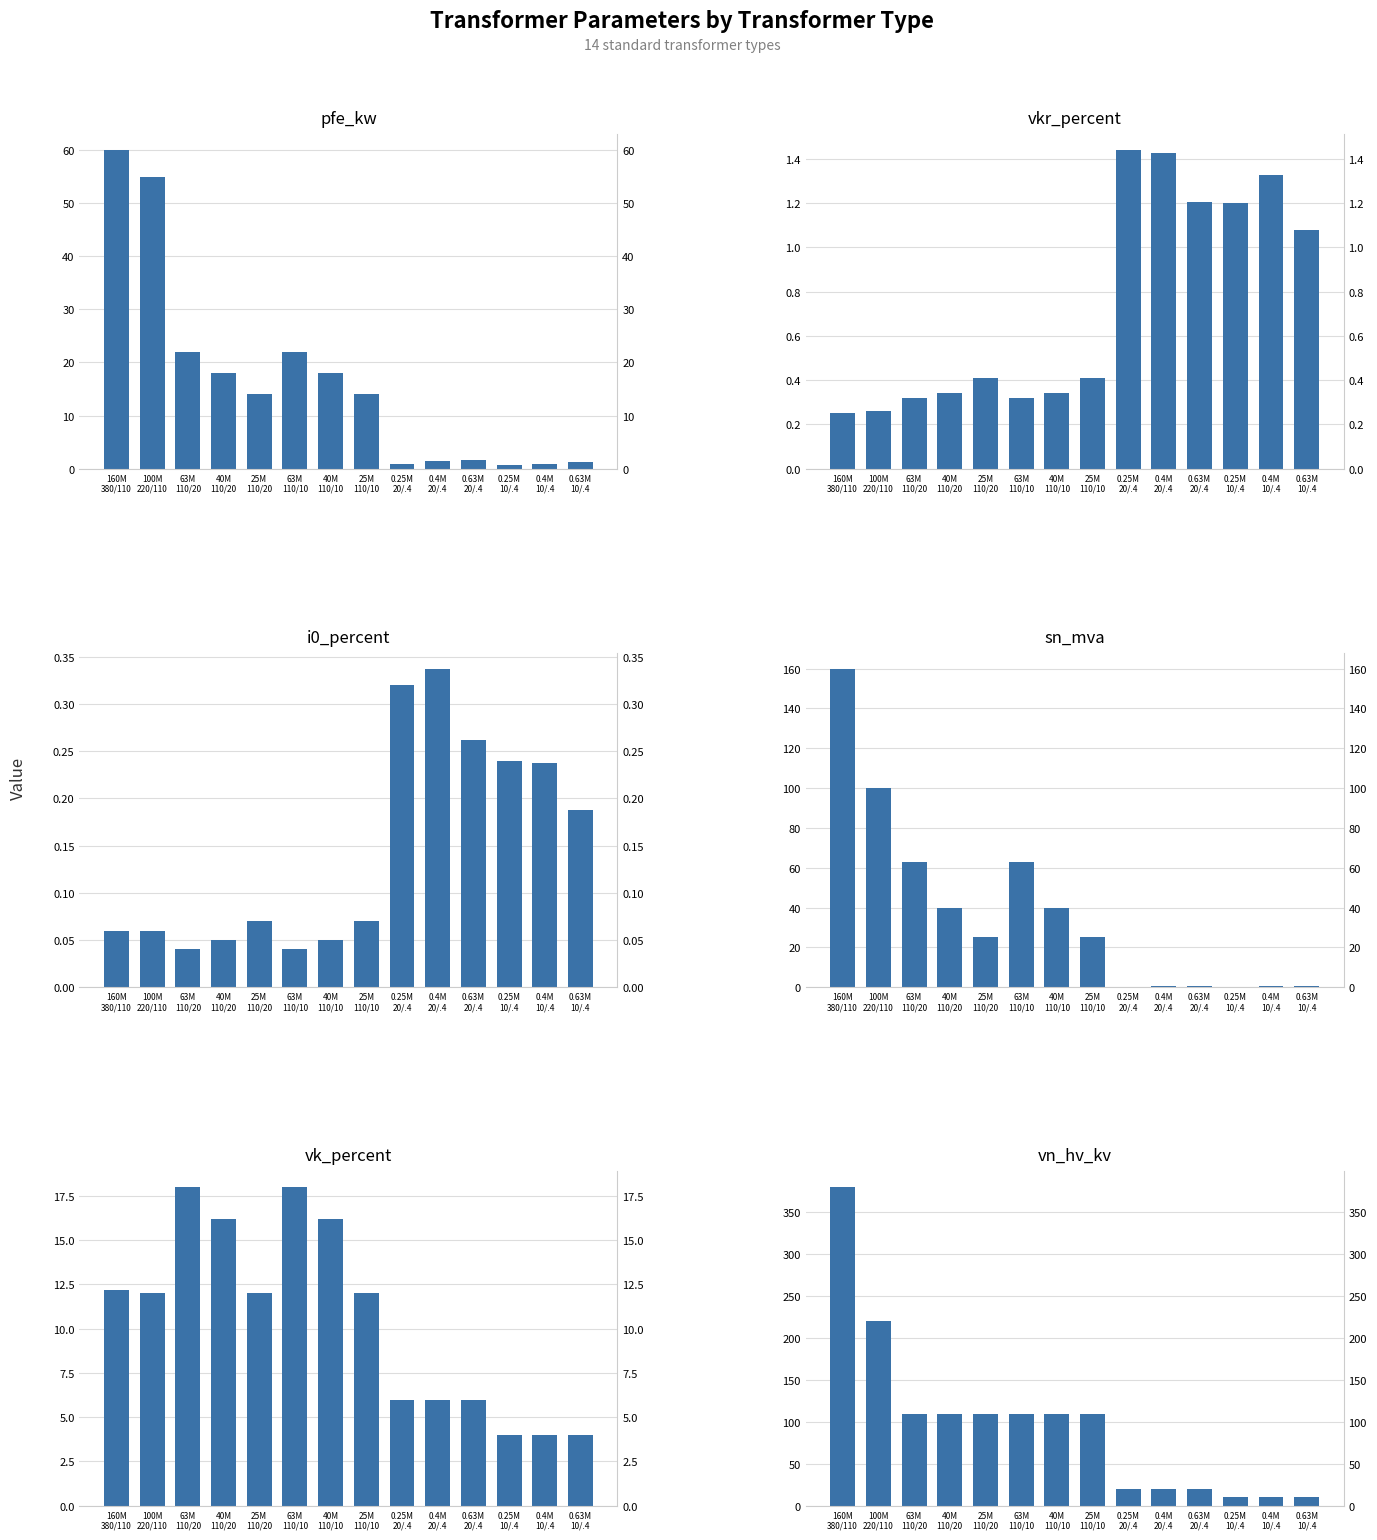

What is the average value of the i0_percent series?

0.1